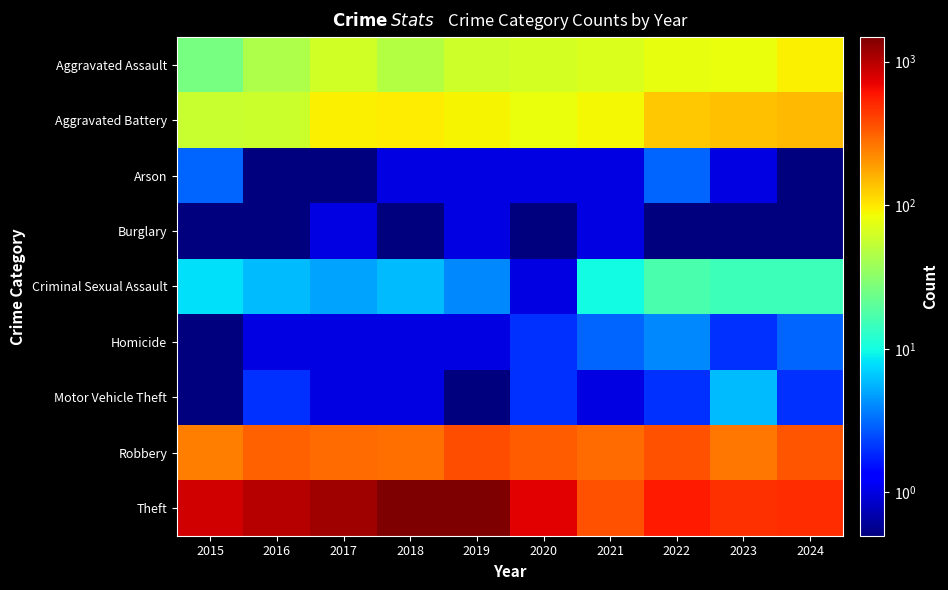

What is the total value across all series at 2016?

1417.2